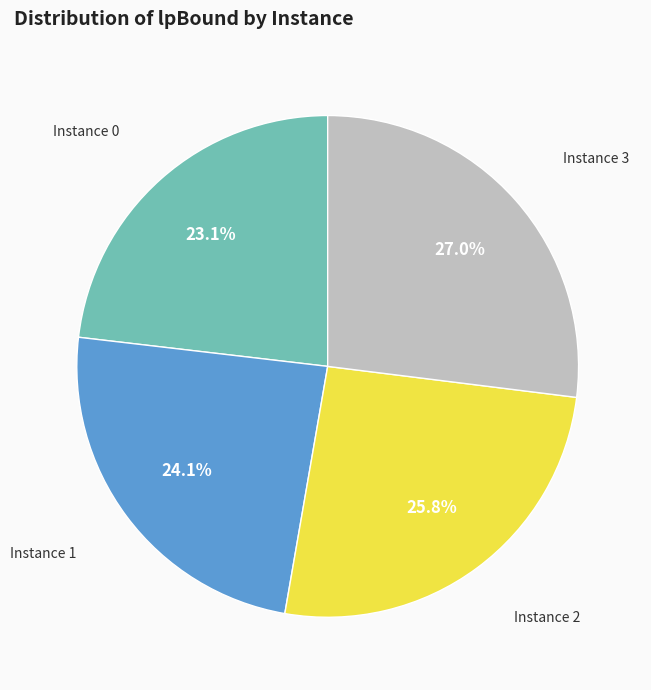

Is there any slice that represents more than half of the pie?

No